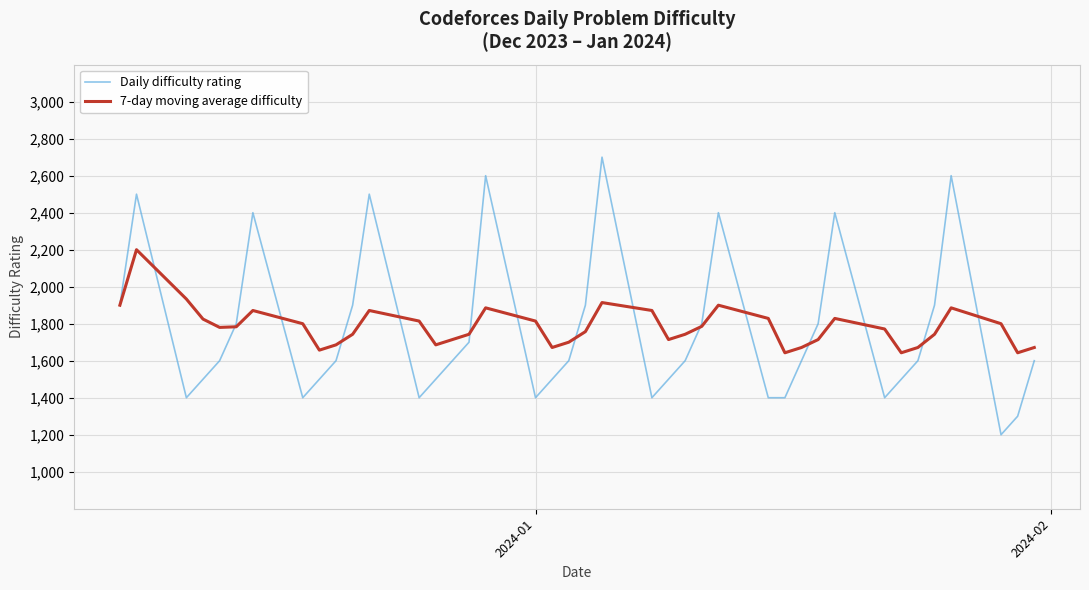

What is the greatest value displayed?

2700.0